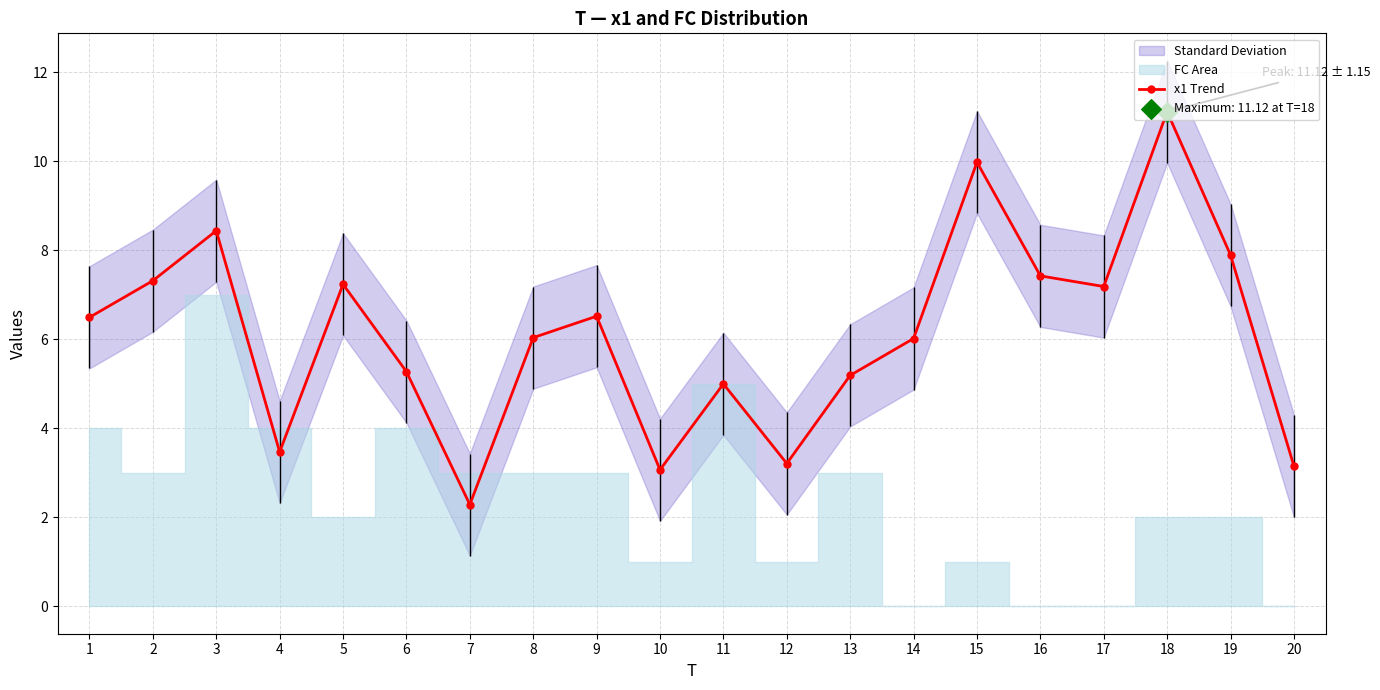

Approximately how many times larger is the value at 1 compared to 16?

0.9